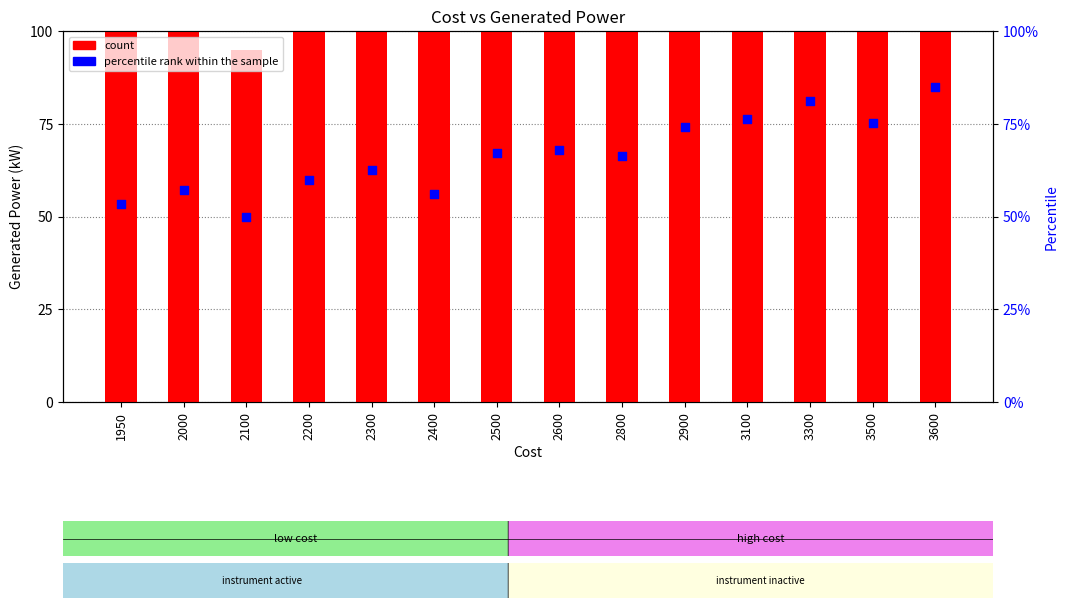

At which category is the sum across all series the highest?

3600